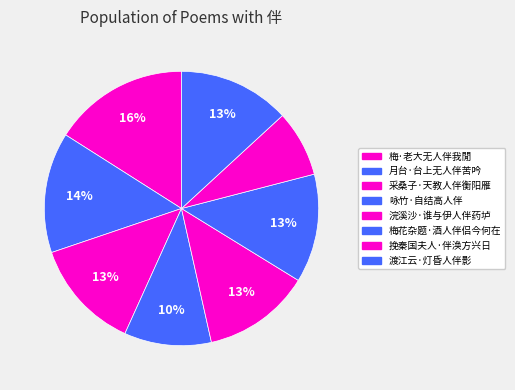

How many segments does this pie chart have?

8